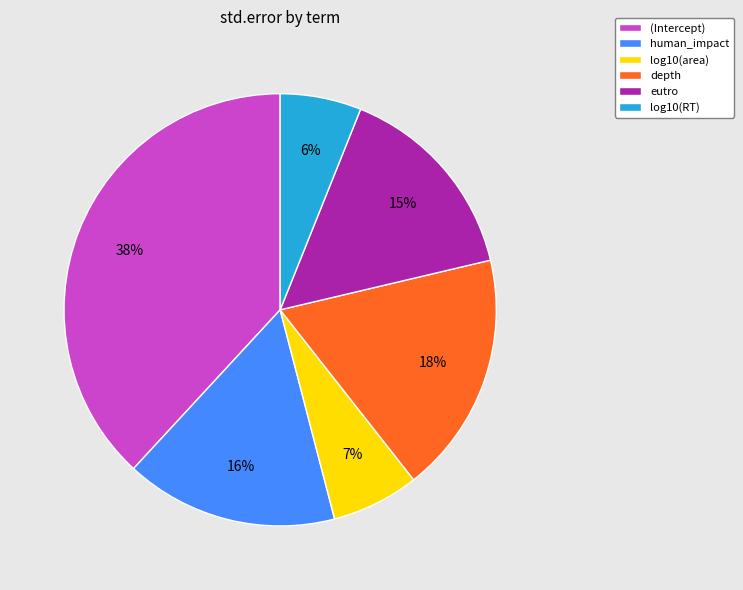

What percentage is the (Intercept) slice, to the nearest percent?

38%